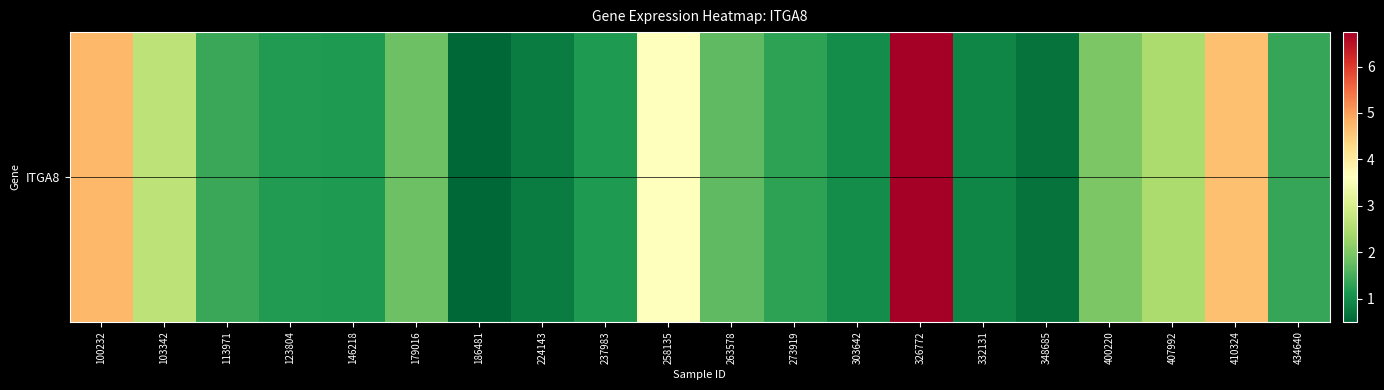

Rank the categories by value from lowest to highest.

186481, 348685, 224143, 332131, 303642, 146218, 237983, 123804, 273919, 434640, 113971, 263578, 179016, 400220, 407992, 103342, 258135, 410324, 100232, 326772